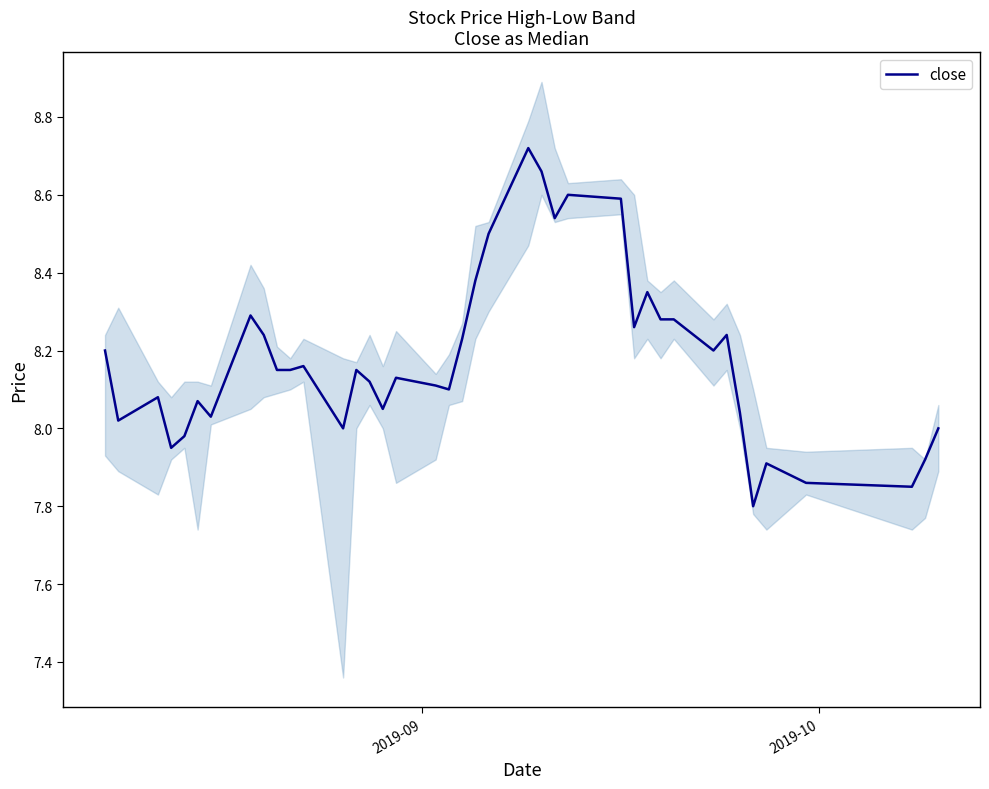

Reading right to left, extract all data points from this chart.

8.0	7.9	7.8	7.9	7.9	7.8	8.0	8.2	8.2	8.3	8.3	8.3	8.3	8.6	8.6	8.5	8.7	8.7	8.5	8.4	8.2	8.1	8.1	8.1	8.1	8.1	8.2	8.0	8.2	8.2	8.2	8.2	8.3	8.0	8.1	8.0	8.0	8.1	8.0	8.2